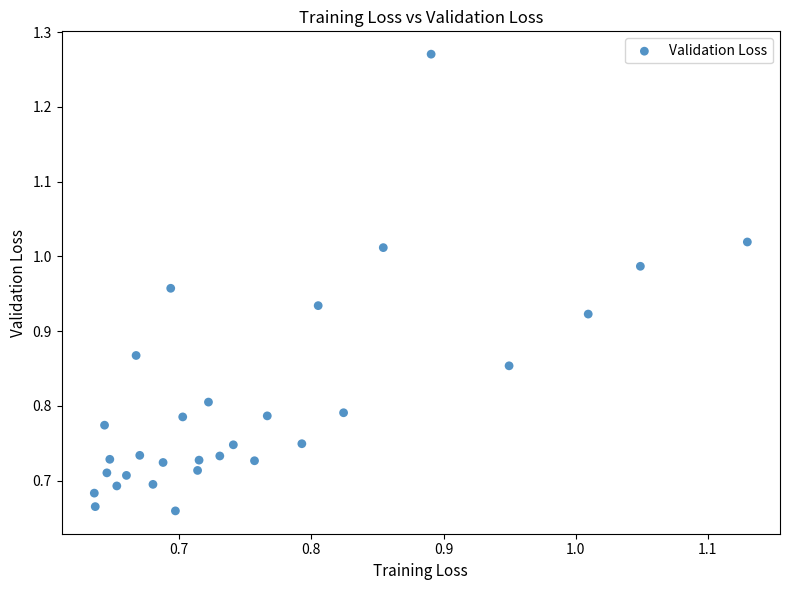

What is the range of Y values (max minus min)?

0.6